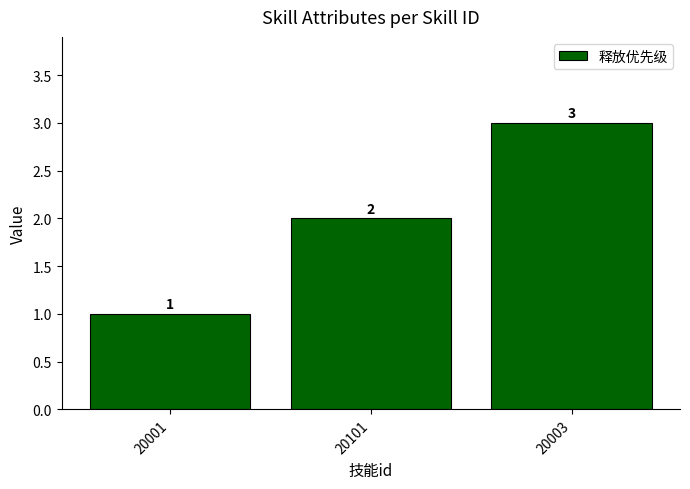

What position from the right is 20101?

2